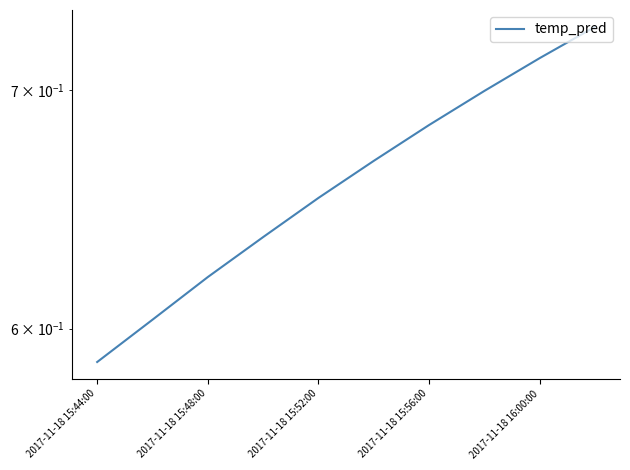

At which label is the value closest to 0?

2017-11-18 15:44:00